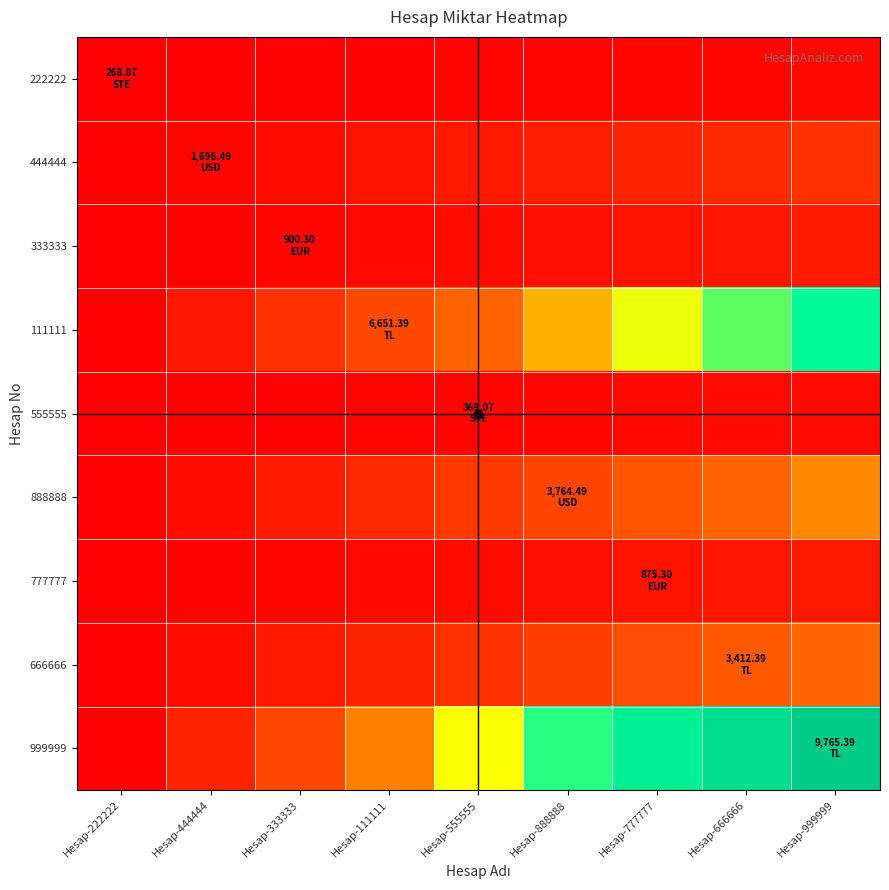

Which has a higher value, Hesap-999999 or Hesap-555555?

Hesap-999999